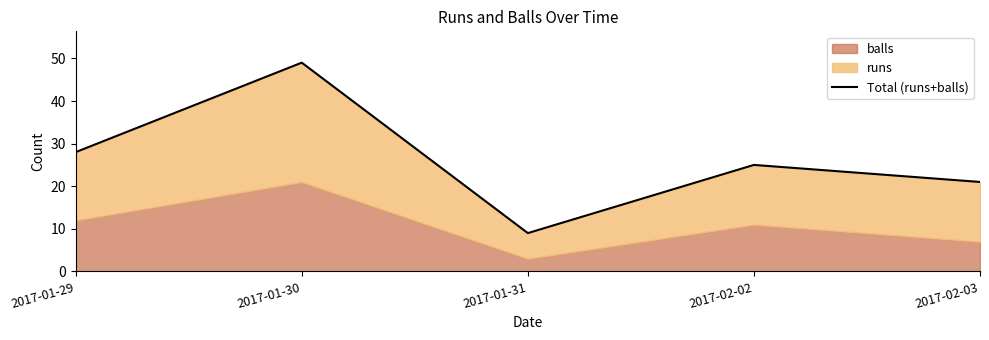

At which category does the data reach its first local valley?

2017-01-31